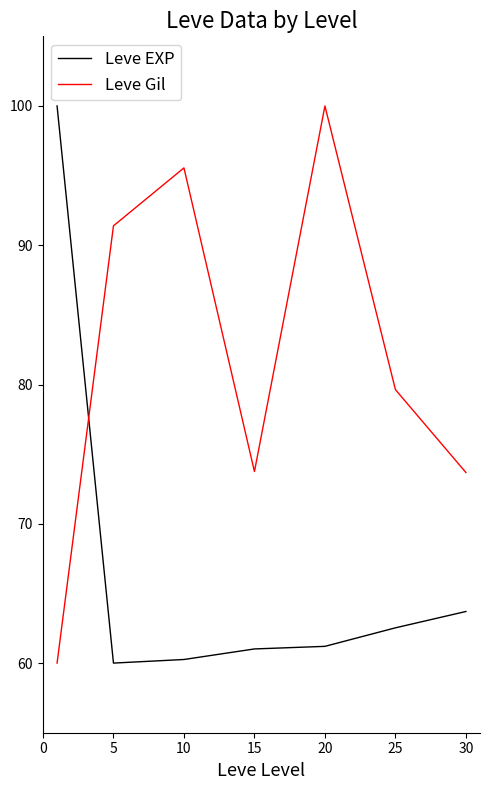

How many lines are shown in the chart?

2